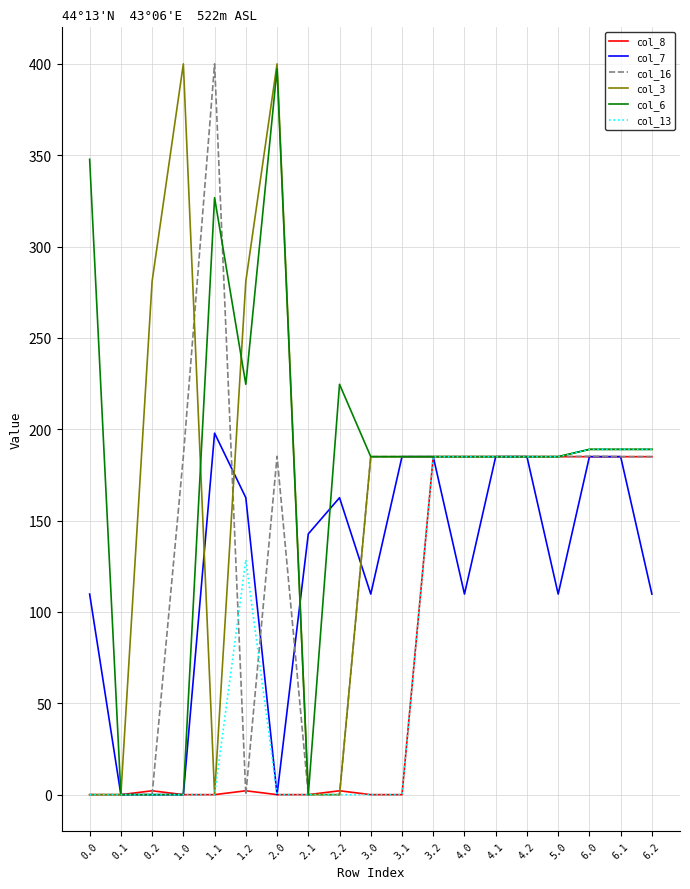

How many lines are shown in the chart?

6